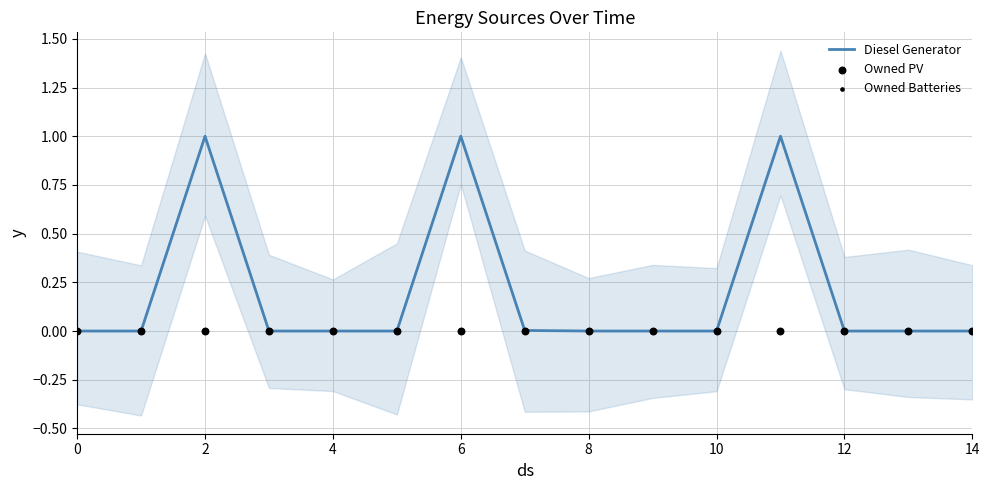

Which series reaches the minimum Y coordinate?

Diesel Generator